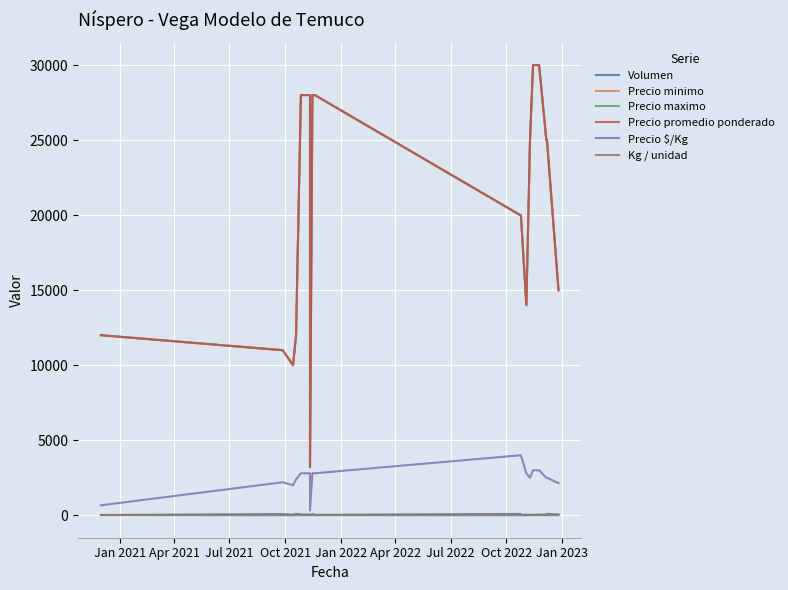

What are all the series names shown in the legend?

Volumen, Precio minimo, Precio maximo, Precio promedio ponderado, Precio $/Kg, Kg / unidad